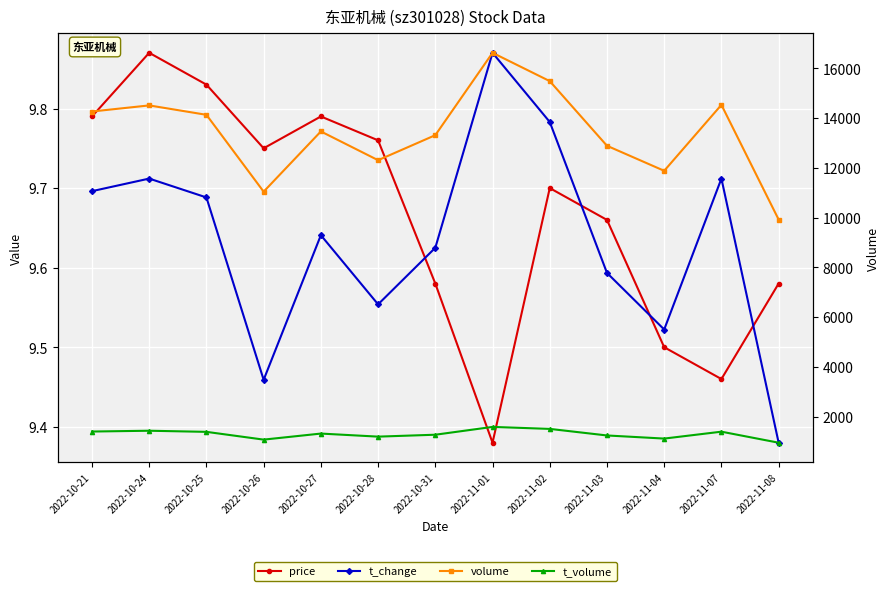

What are all the series names shown in the legend?

price, t_change, volume, t_volume